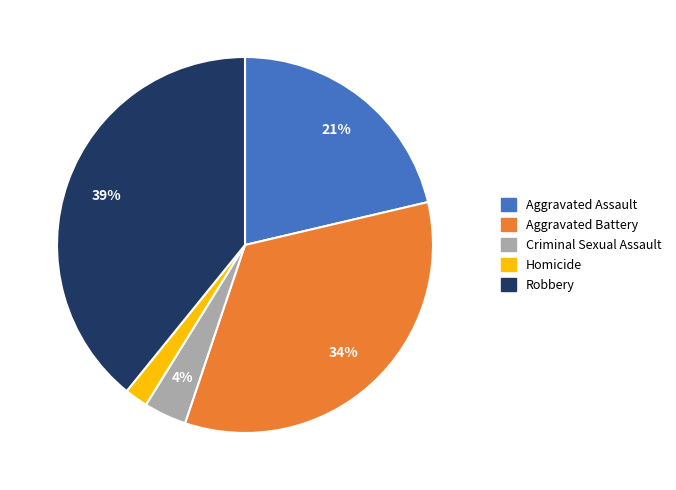

How many segments does this pie chart have?

5